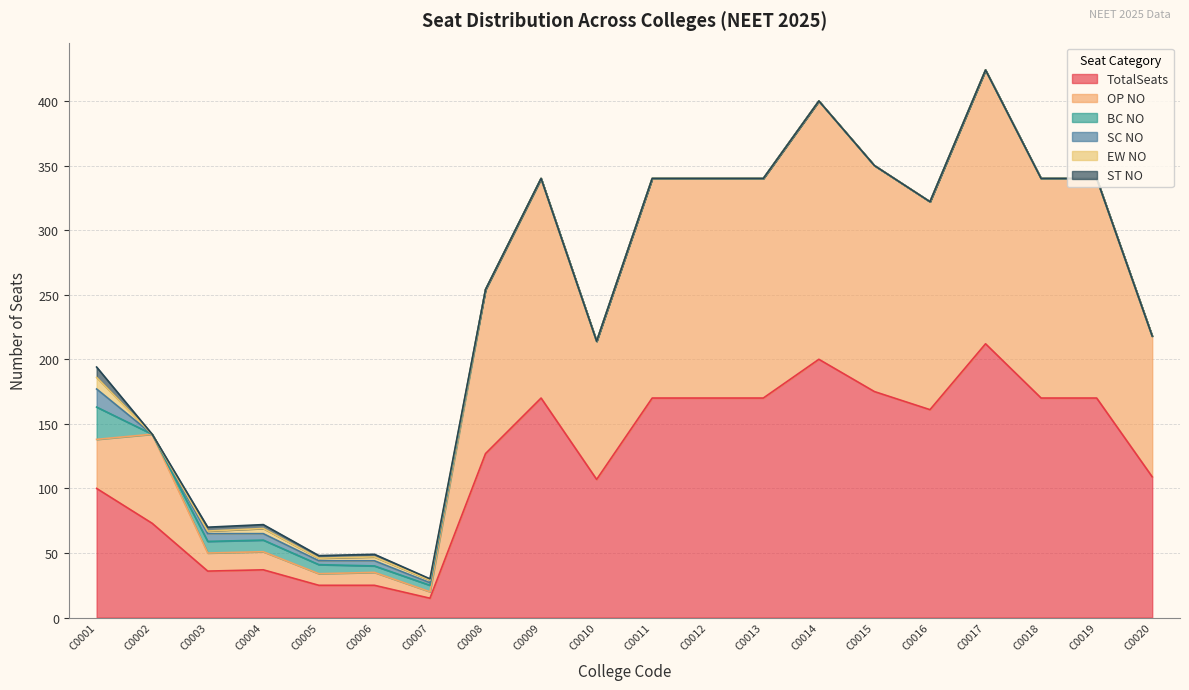

What is the difference between the second highest and minimum values in the TotalSeats series?

185